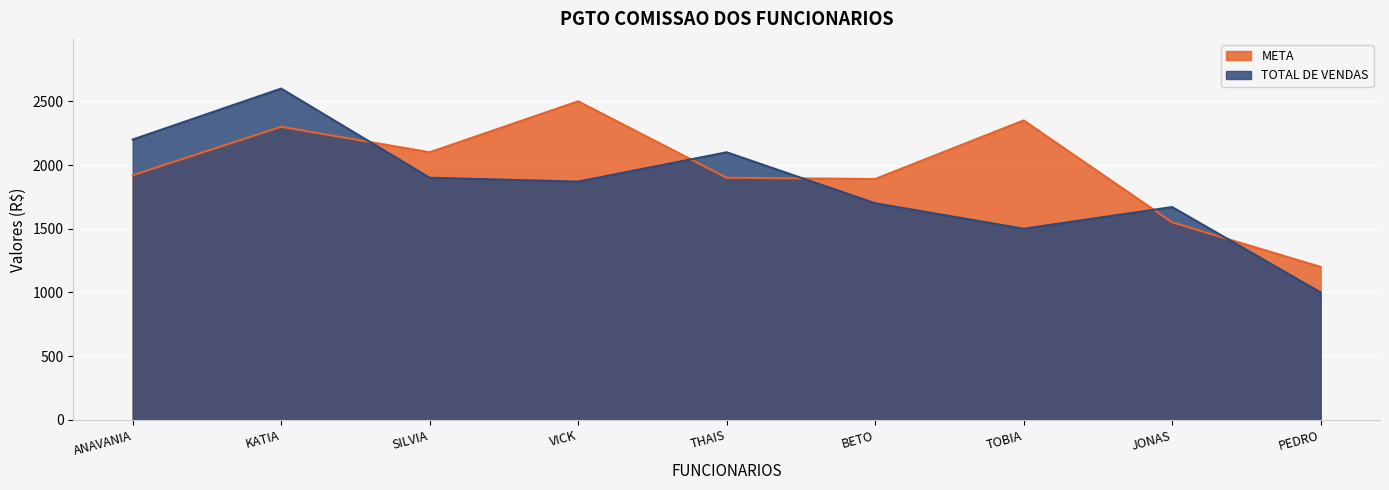

True or false: META and TOTAL DE VENDAS cross at least once.

True